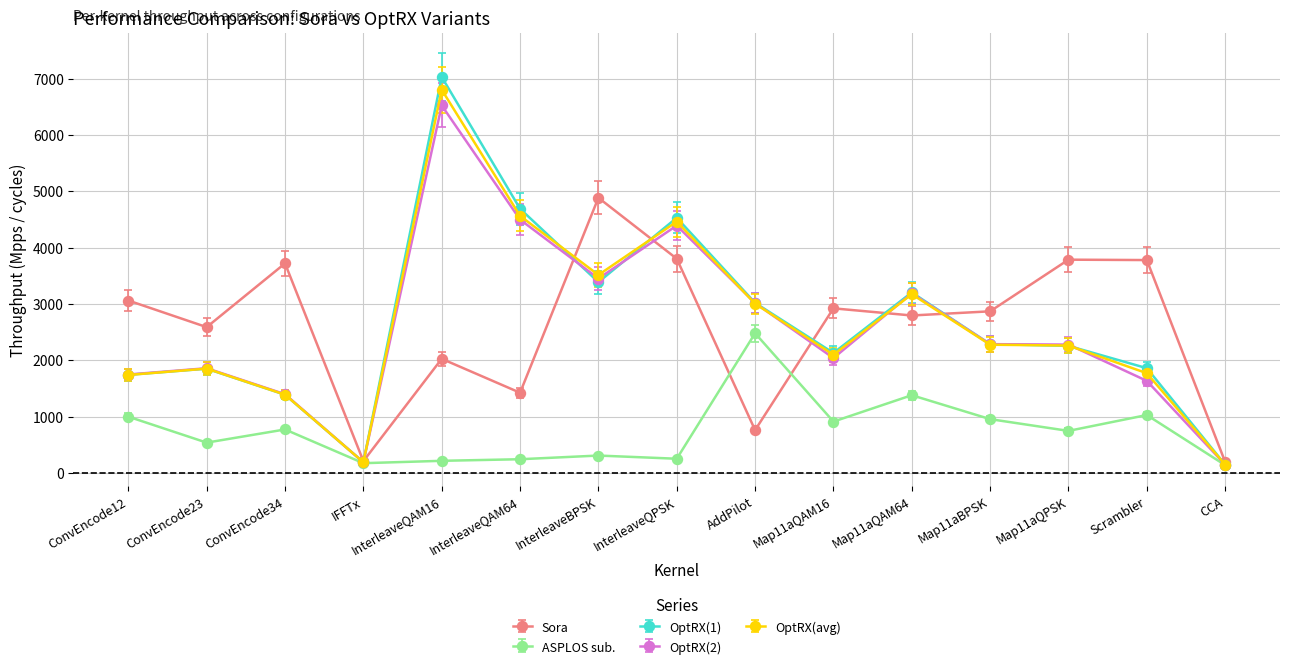

What is the label of the 4th point from the right?

Map11aBPSK